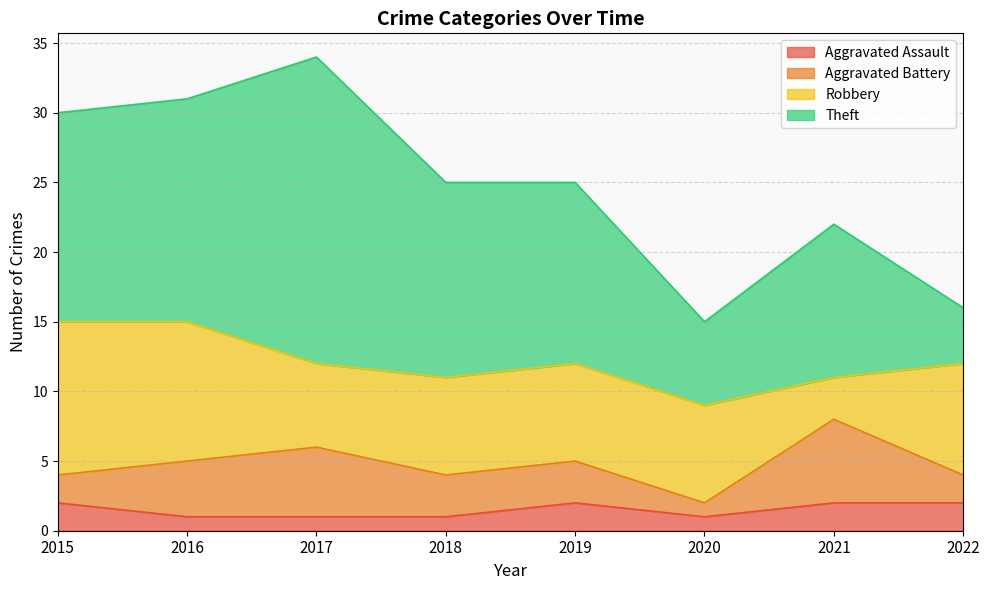

Between 2021 and 2018, which is larger?

2021